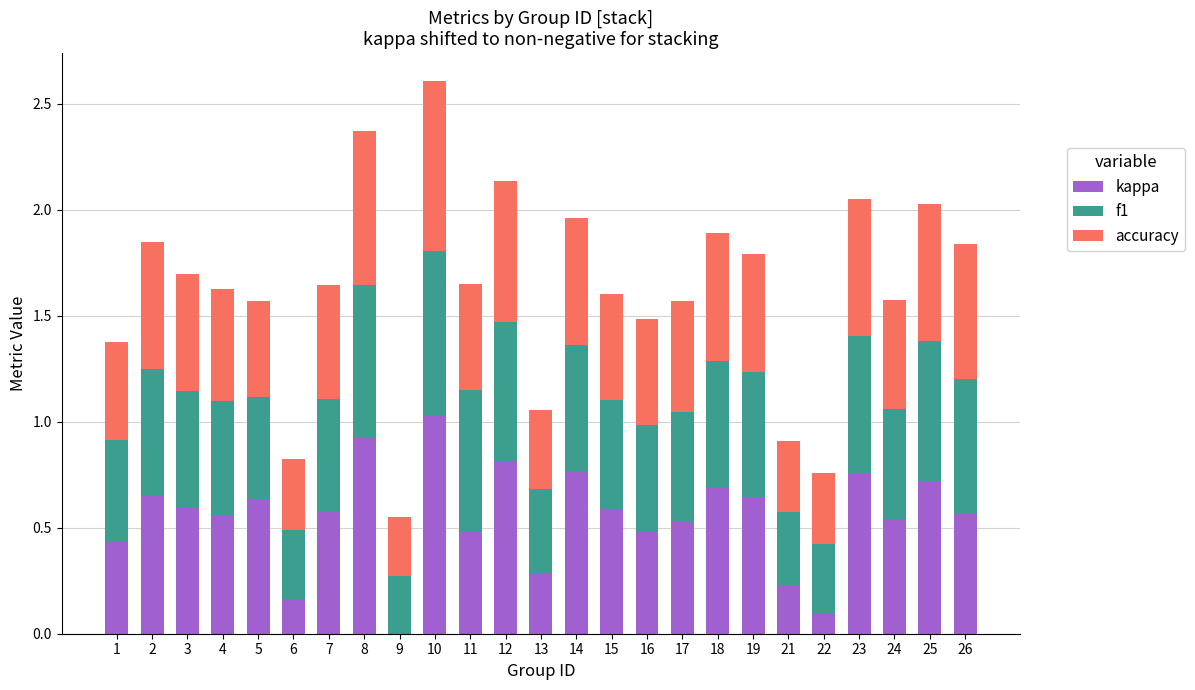

Are the bars horizontal?

No